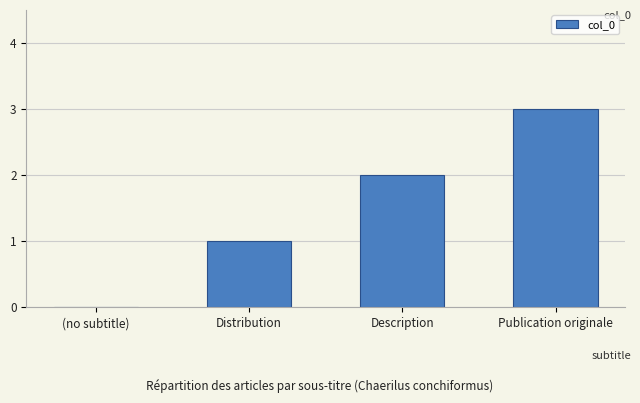

What is the maximum value shown in the chart?

3